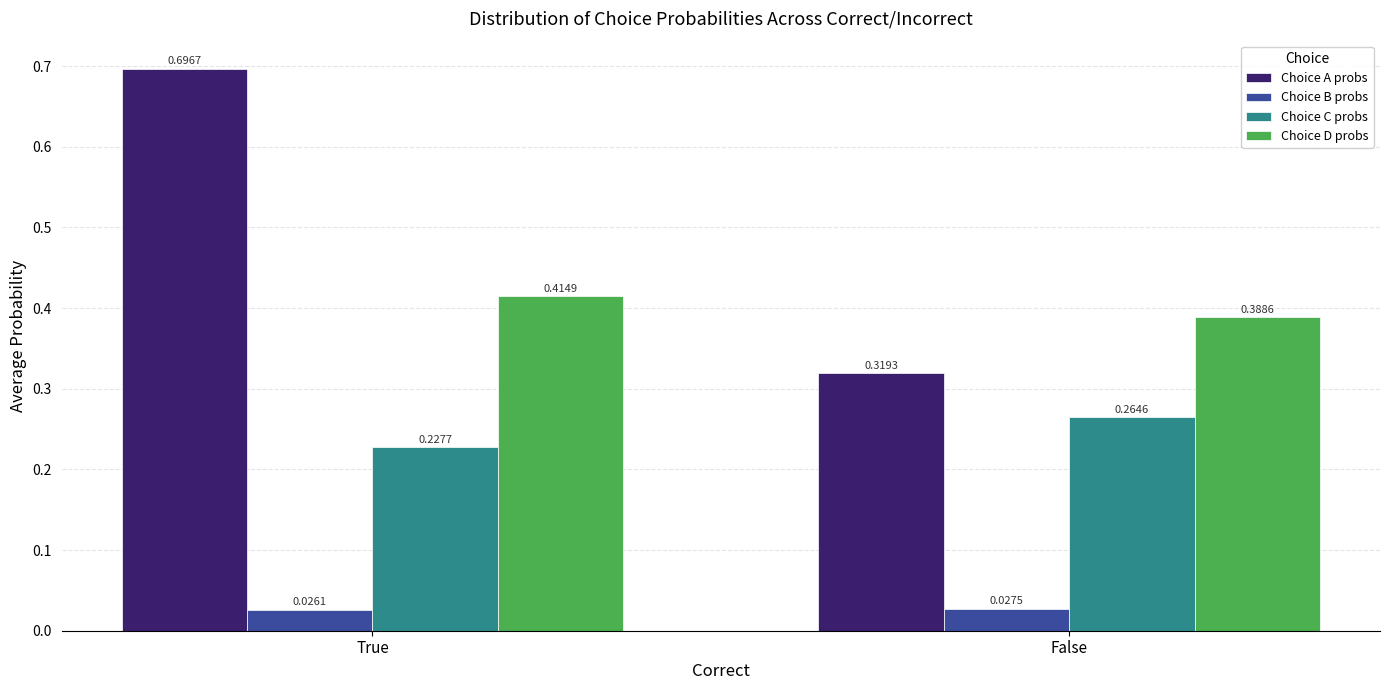

At which label is Choice D probs closest to 0?

False